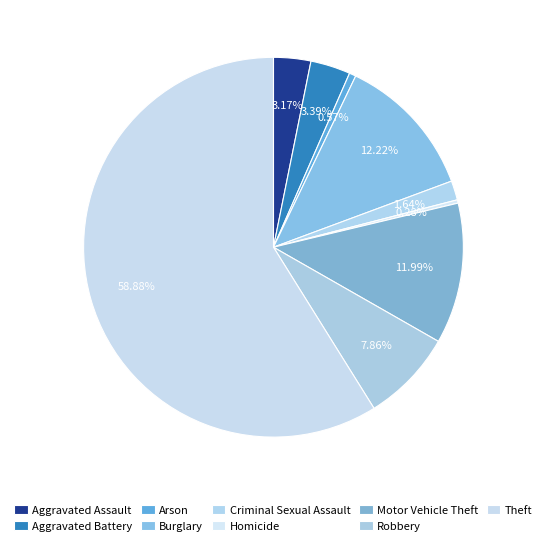

Combined, do Homicide and Motor Vehicle Theft account for over 50%?

No